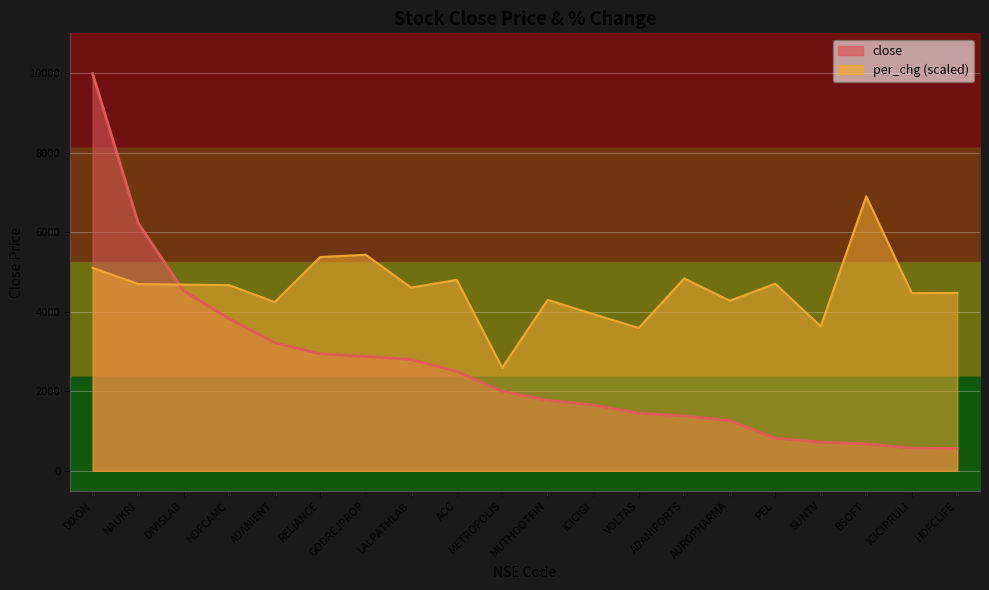

How many data points in close are above 2002?

10